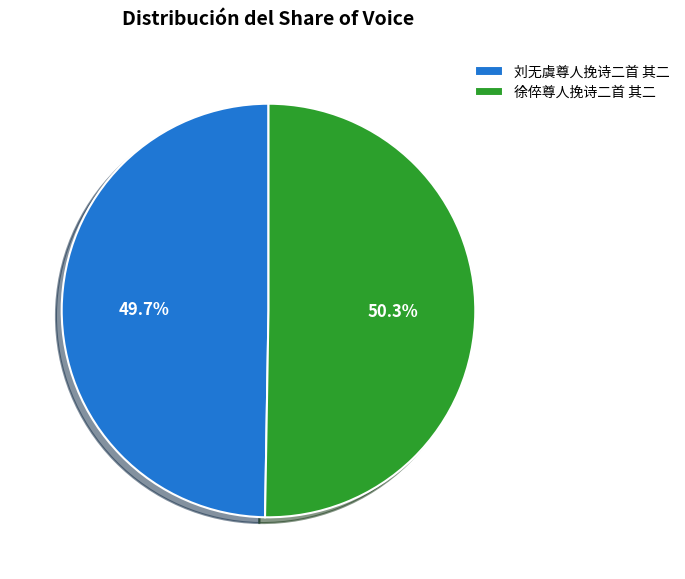

What percentage do 徐倅尊人挽诗二首 其二 and 刘无虞尊人挽诗二首 其二 together represent?

100.0%